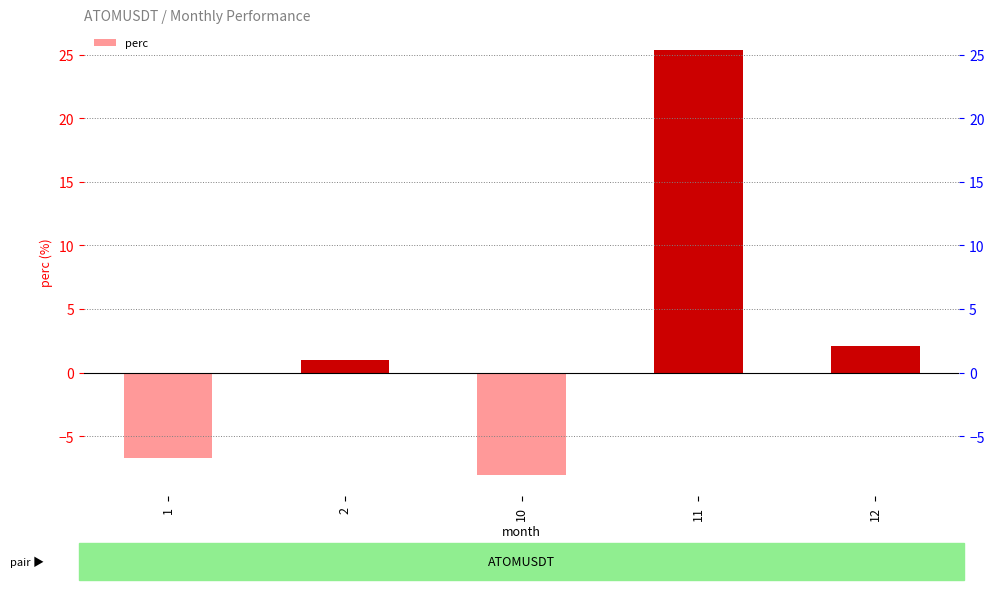

Which label corresponds to the smallest value in the chart?

10